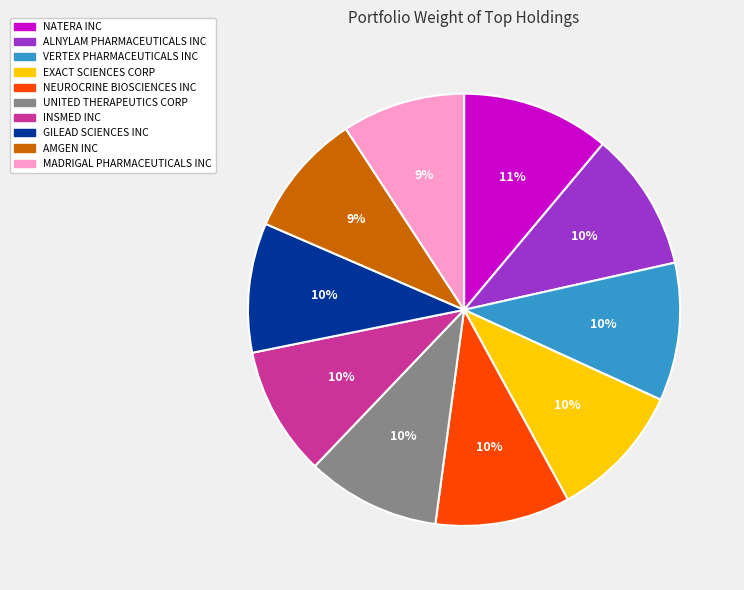

To the nearest percent, what portion does AMGEN INC represent?

9%